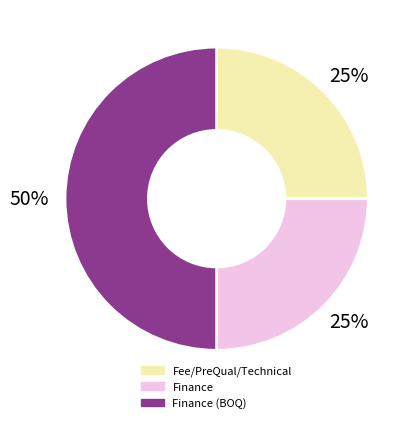

To the nearest percent, what is the difference between the largest and smallest slice percentages?

25%